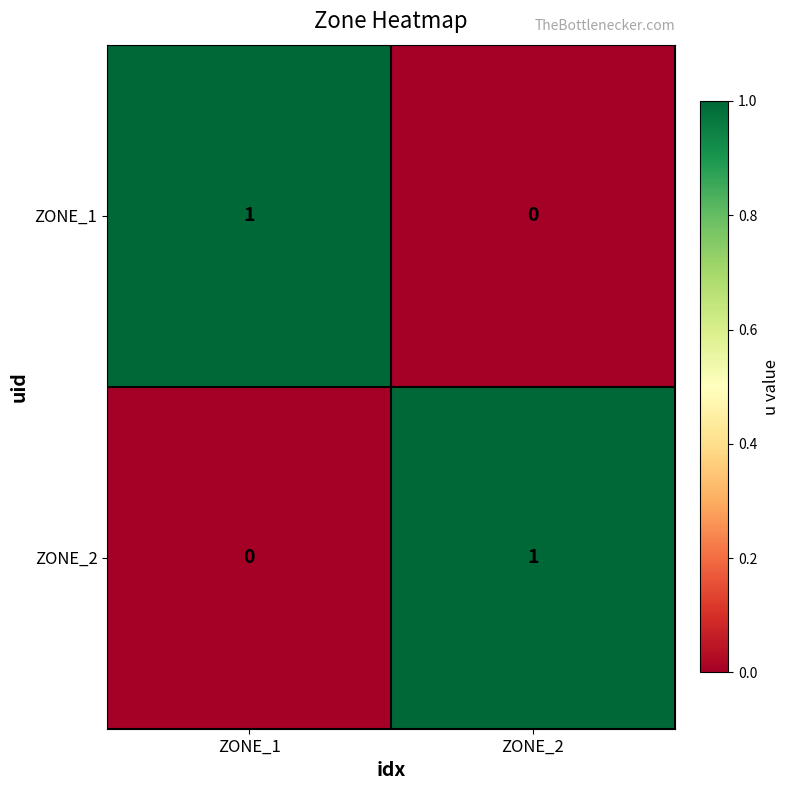

Is it true that ZONE_1 equals 1 at ZONE_1?

True